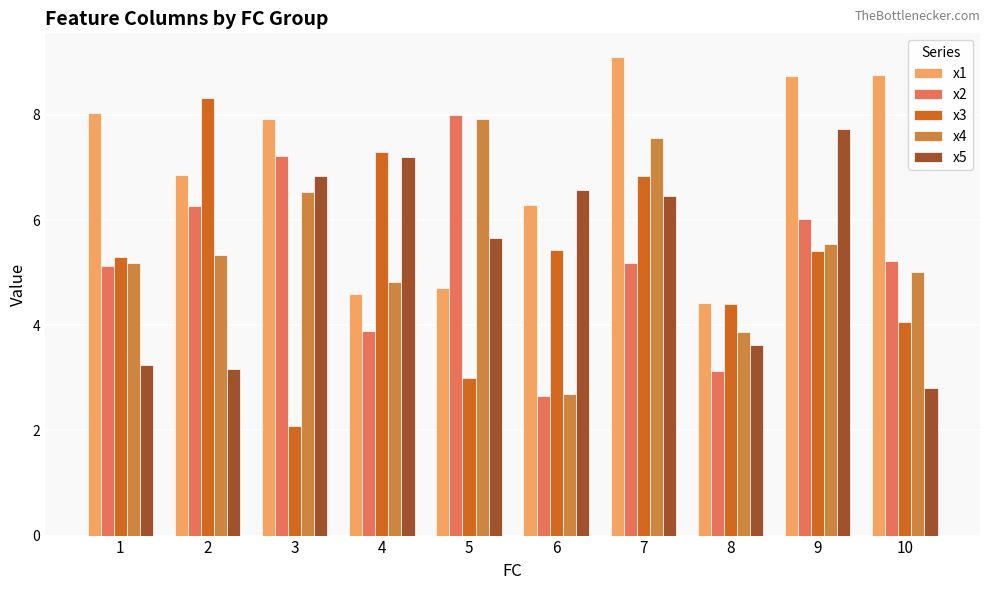

What is the difference between the x5 values at 1 and 6?

3.3